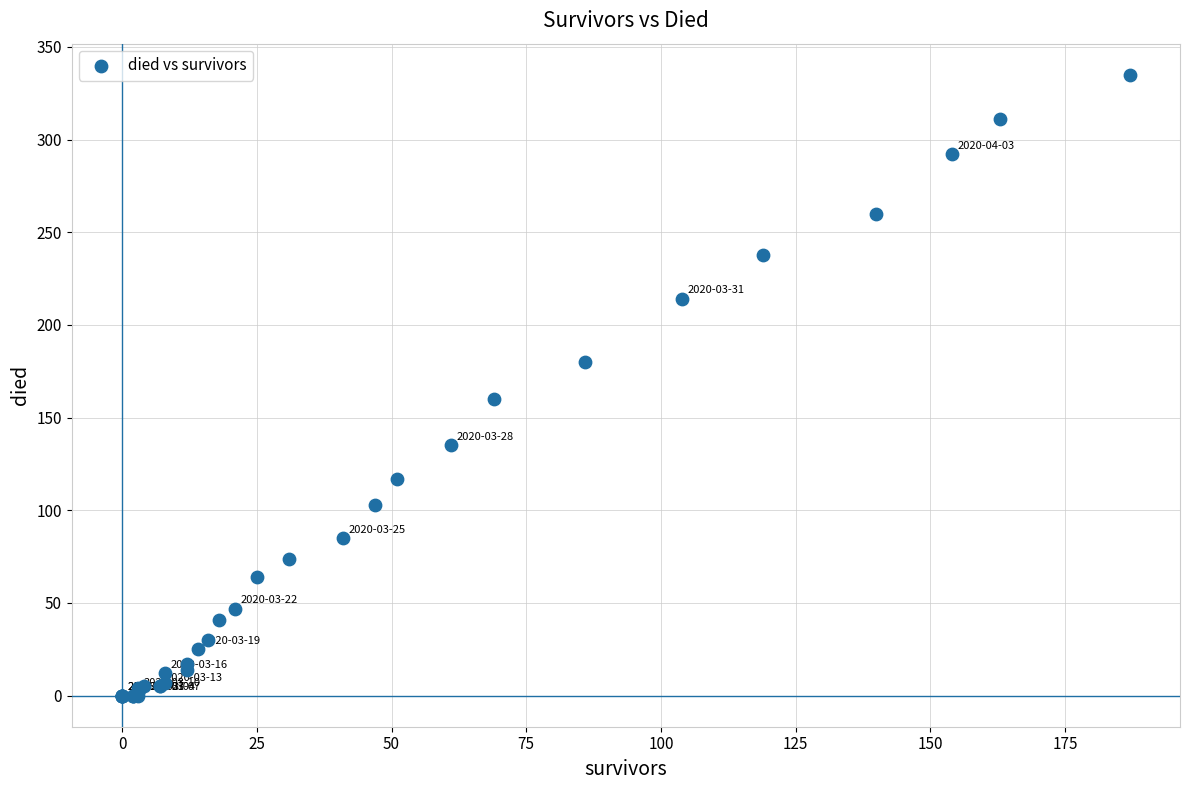

What Y value in the scatter plot is closest to 167?

160